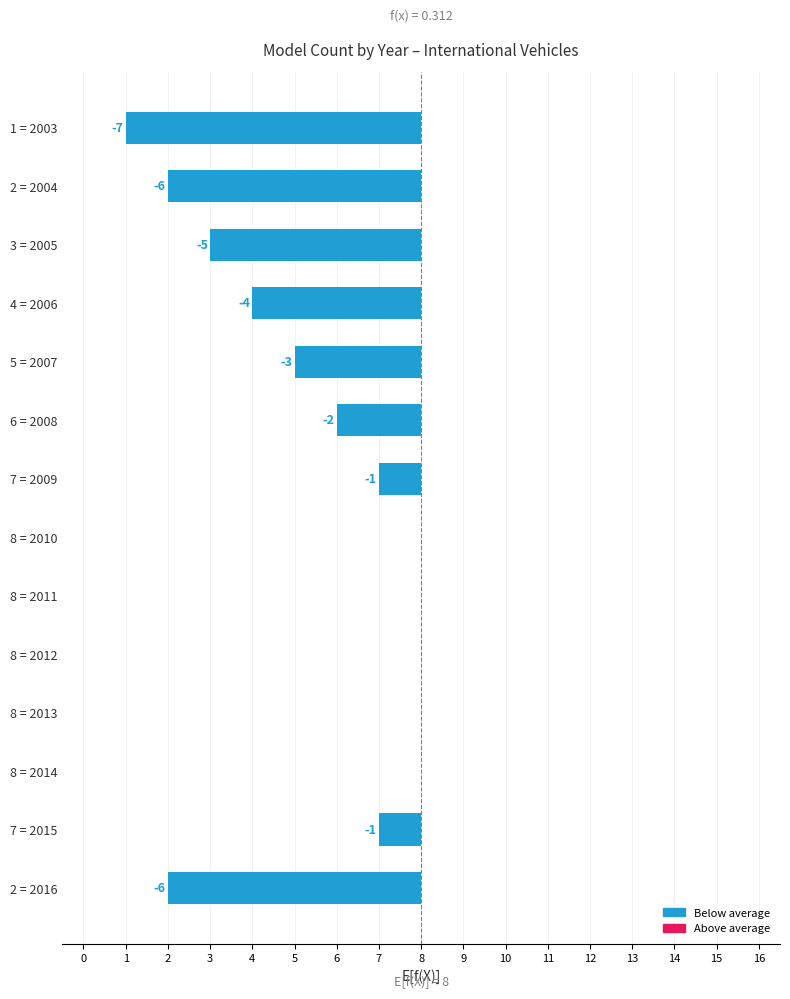

What is the average value?

-2